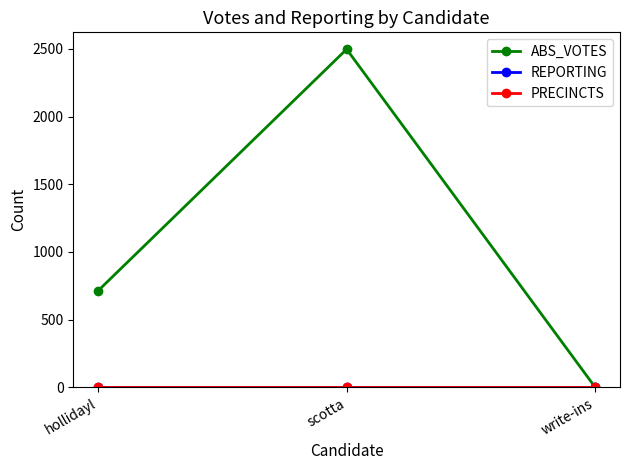

Which series has the widest spread of values?

ABS_VOTES